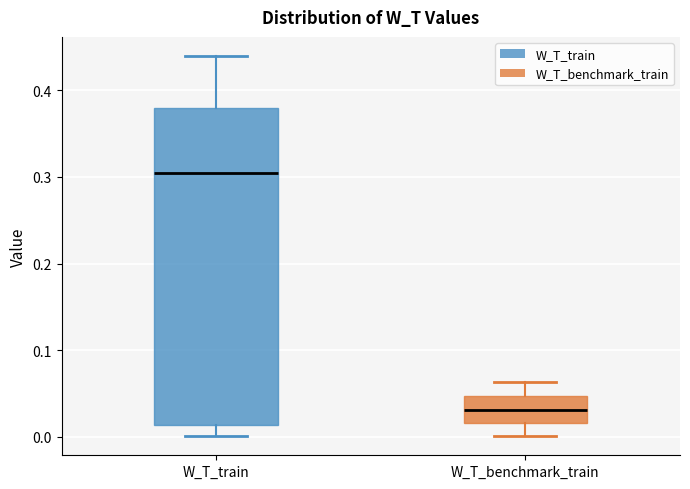

Where does the upper whisker of the box for W_T_benchmark_train end on the y-axis? The values are not printed on the chart, so give them approximately, as read against the axis.

0.06